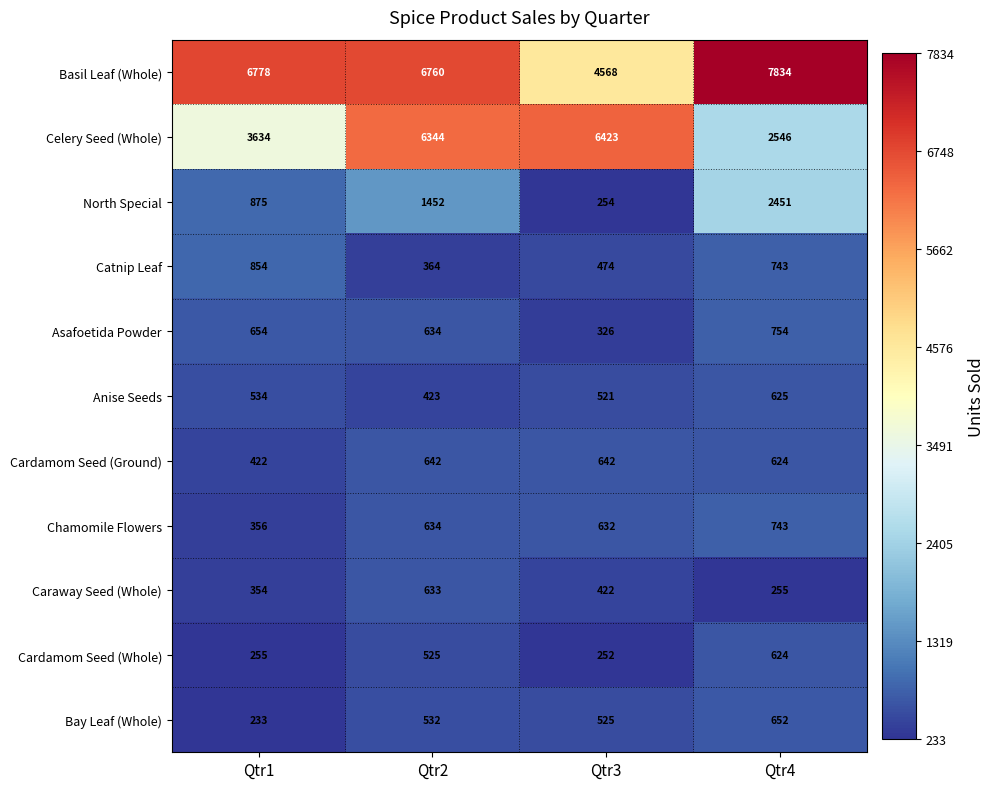

True or false: Caraway Seed (Whole) has a value of 255 at Qtr4.

True